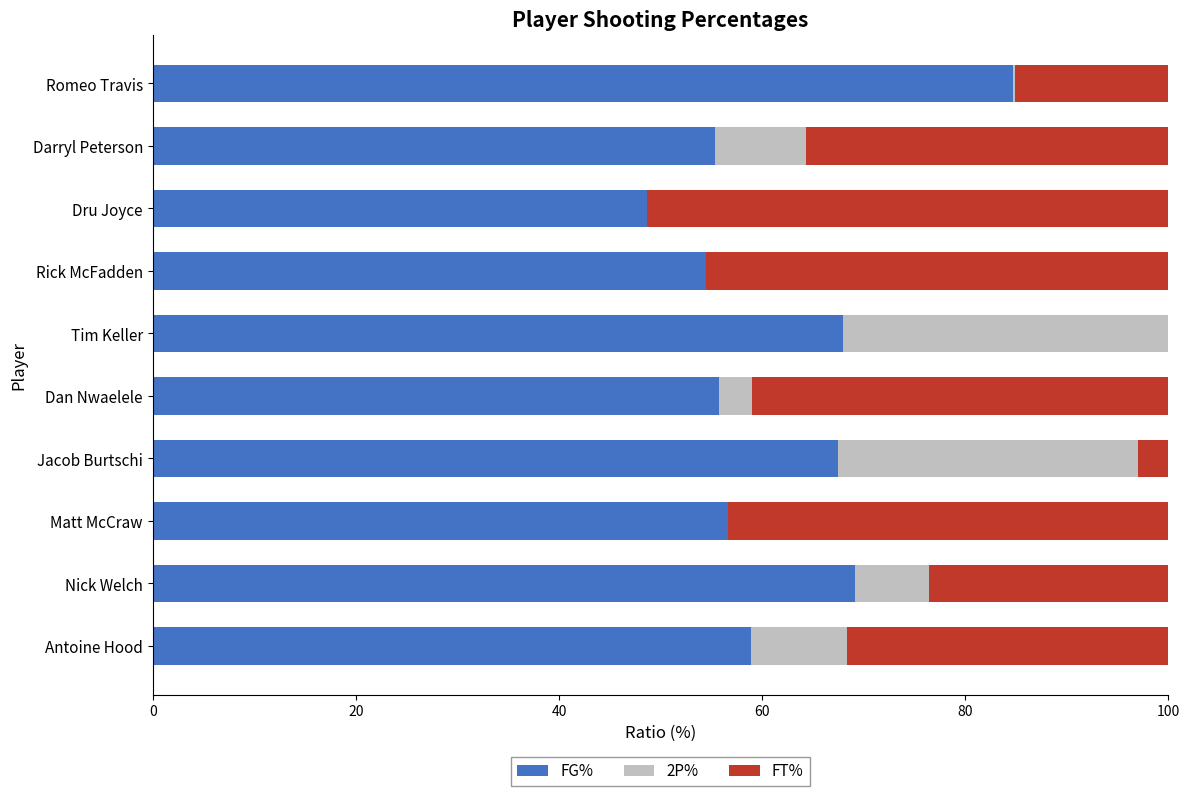

What is the total value across all series at Nick Welch?

100.0